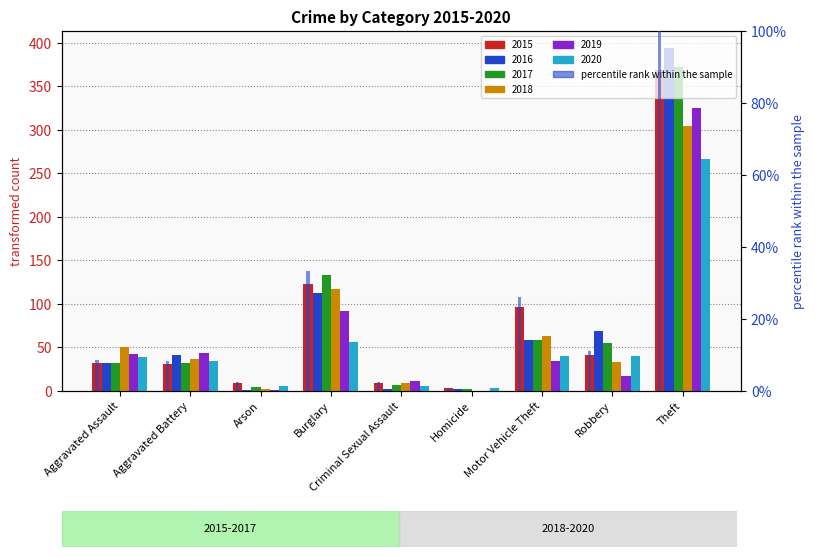

Reading right to left, extract all data points from this chart.

2015: 369	41	96	3	9	123	9	31	32
2016: 394	69	59	2	2	113	1	41	32
2017: 372	55	59	2	7	133	5	32	32
2018: 305	33	63	0	9	117	2	37	50
2019: 325	17	35	0	11	92	1	44	43
2020: 267	40	40	4	6	56	6	35	39